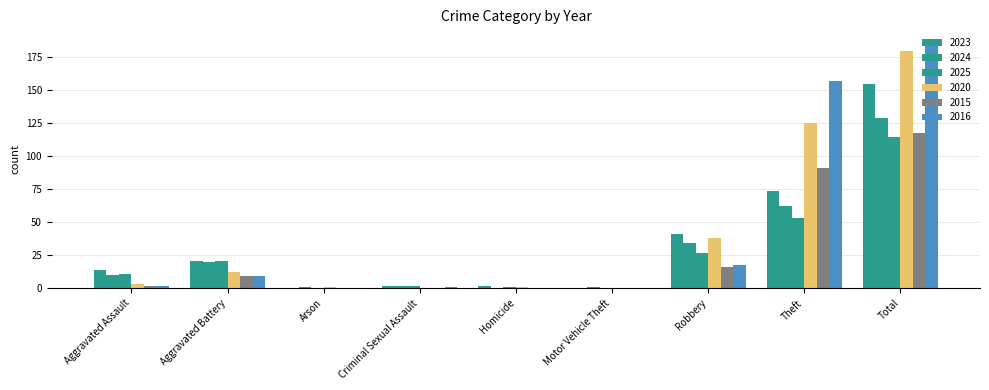

Count the number of categories in the chart.

9